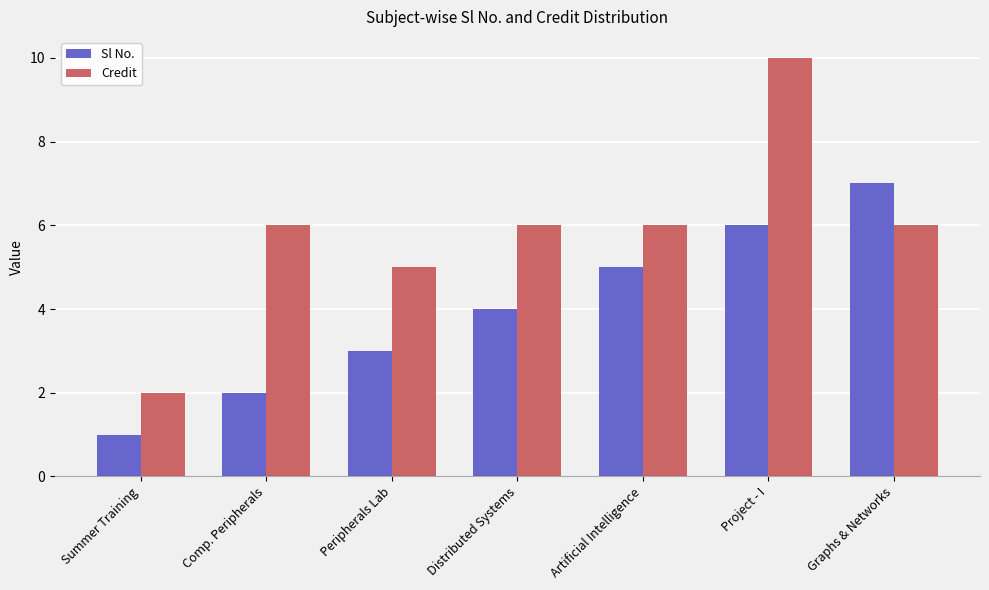

True or false: Sl No. has a value of 6 at Project - I.

True